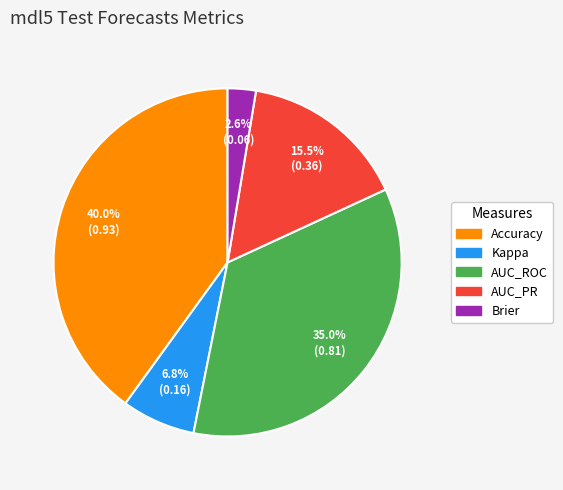

What percentage is the Accuracy slice, to the nearest percent?

40%